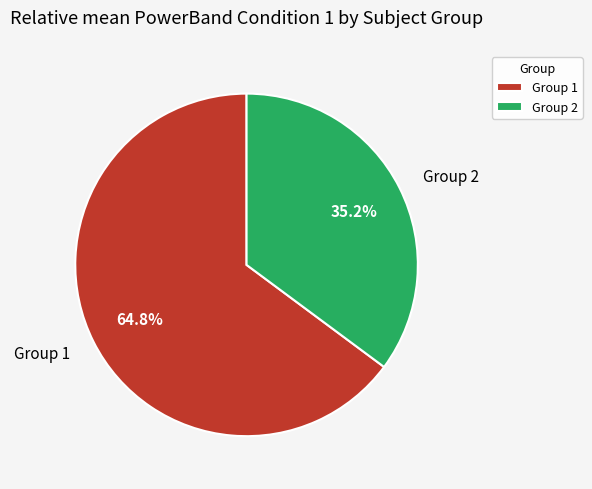

How many segments does this pie chart have?

2